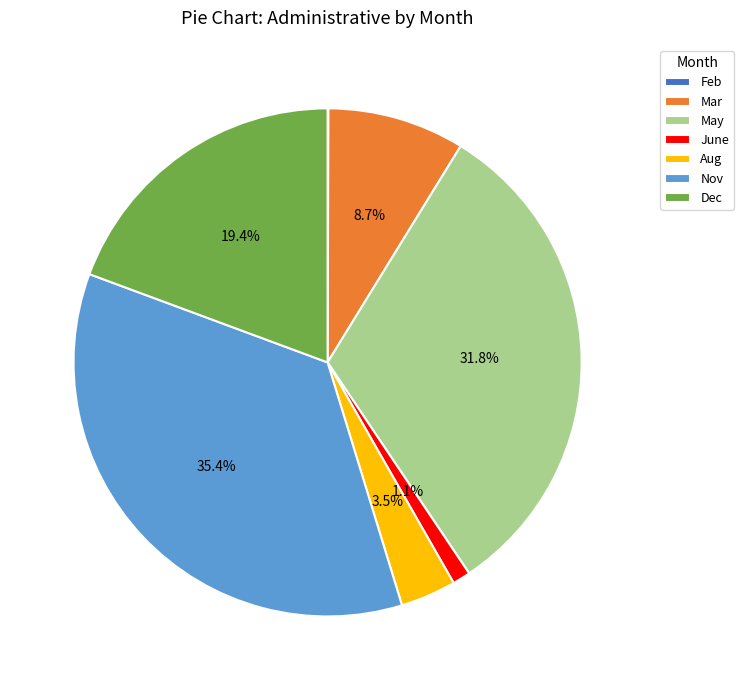

To the nearest percent, what is the difference between the largest and smallest slice percentages?

35%